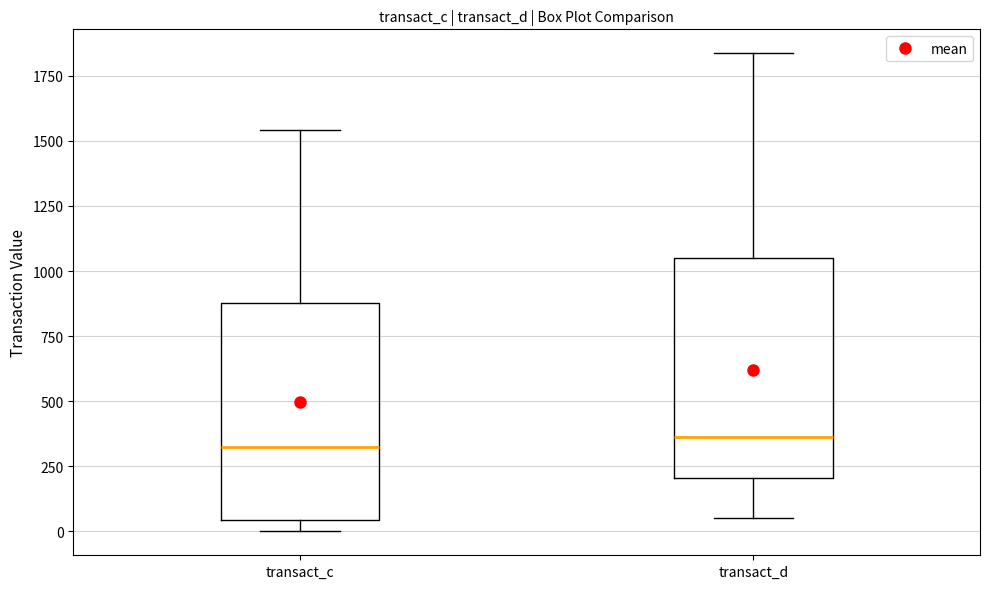

Reading left to right, read every box against the y-axis: the position of its median line, the range the box covers, and the ends of its whiskers. The values are not printed on the chart, so give them approximately, as read against the axis.

transact_c: median 350, box 50 to 900, whiskers 0 to 1550
transact_d: median 350, box 200 to 1050, whiskers 50 to 1850